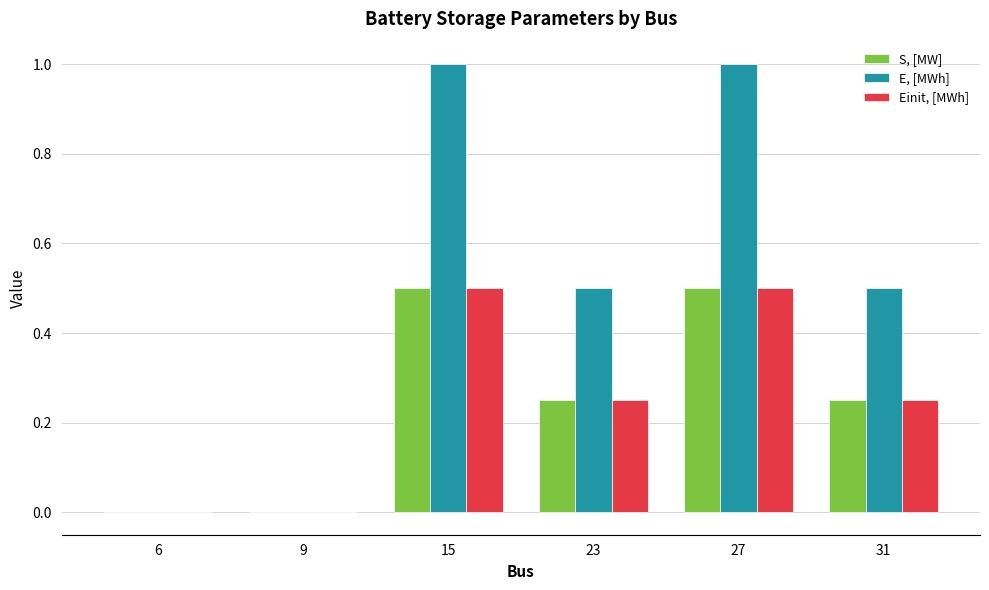

Is the value of E, [MWh] at 27 greater than the value of S, [MW] at 9?

Yes